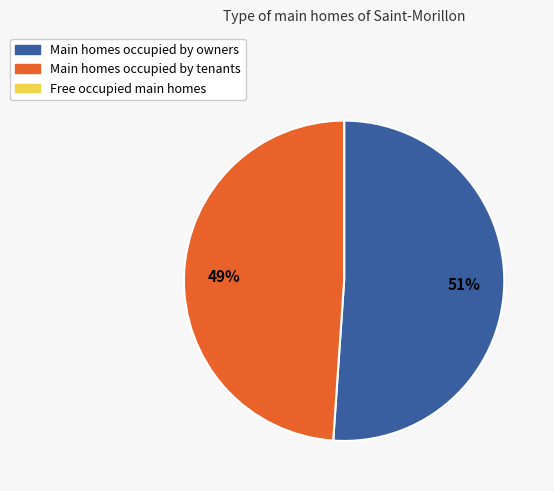

Is there a majority slice in this chart?

Yes